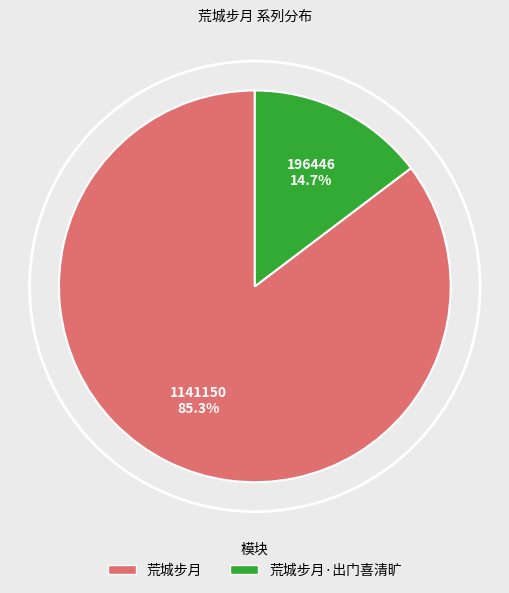

To the nearest percent, what is the average slice percentage?

50%